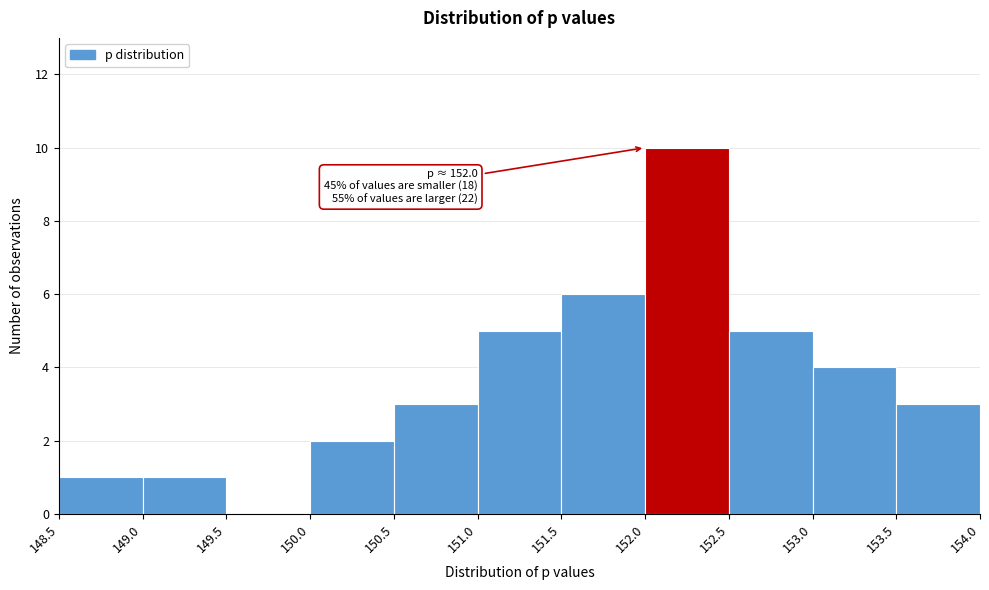

Over which range of the x-axis is the bar tallest?

152.0 to 152.5